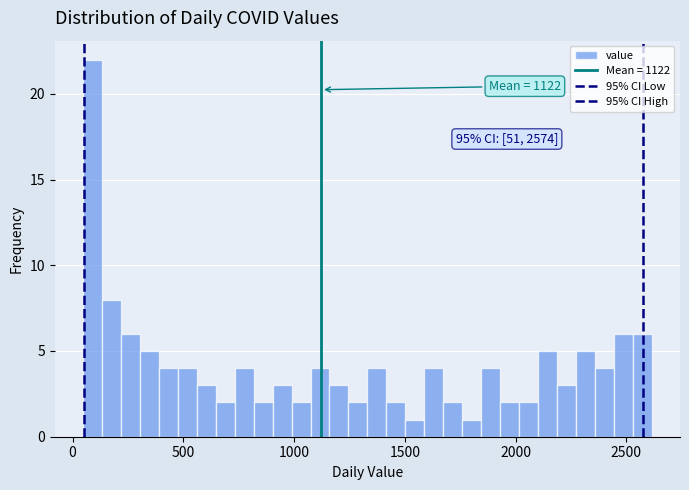

Read against the x-axis, roughly where is the centre of the tallest bar?

100